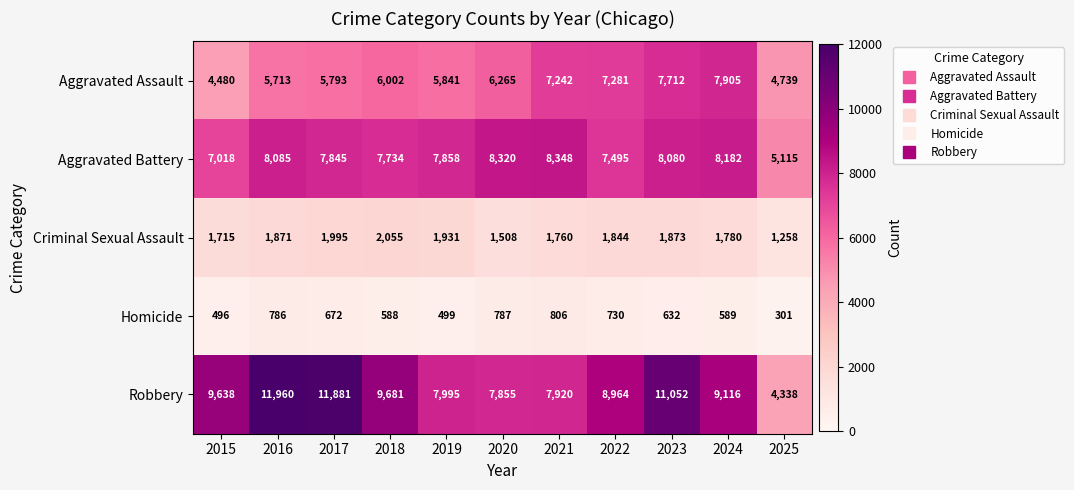

Rank the series at 2024 from lowest to highest value.

Homicide, Criminal Sexual Assault, Aggravated Assault, Aggravated Battery, Robbery